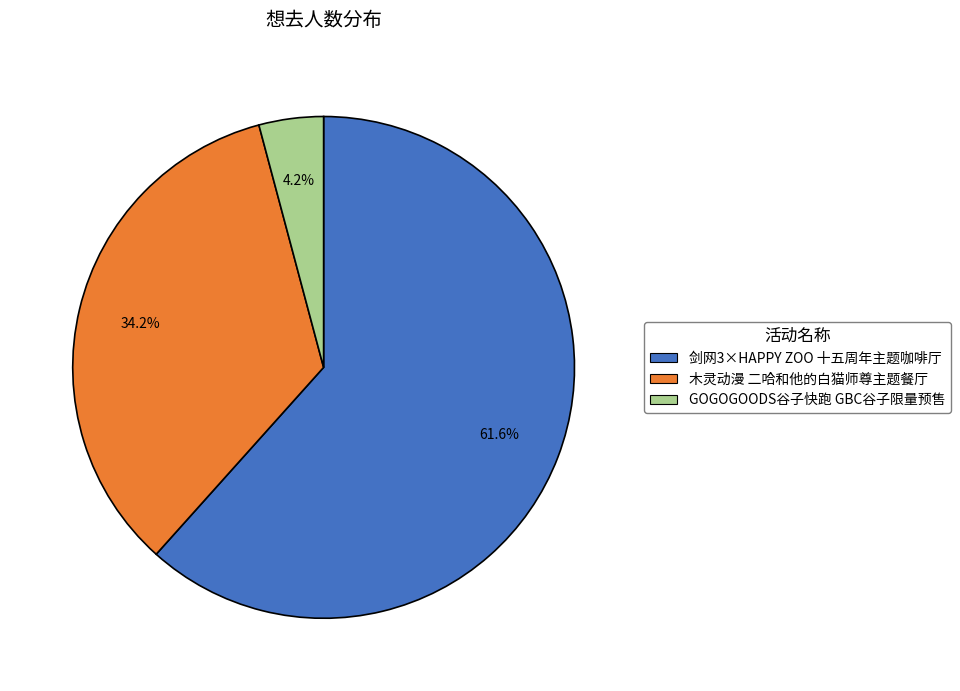

Does any single category account for the majority?

Yes